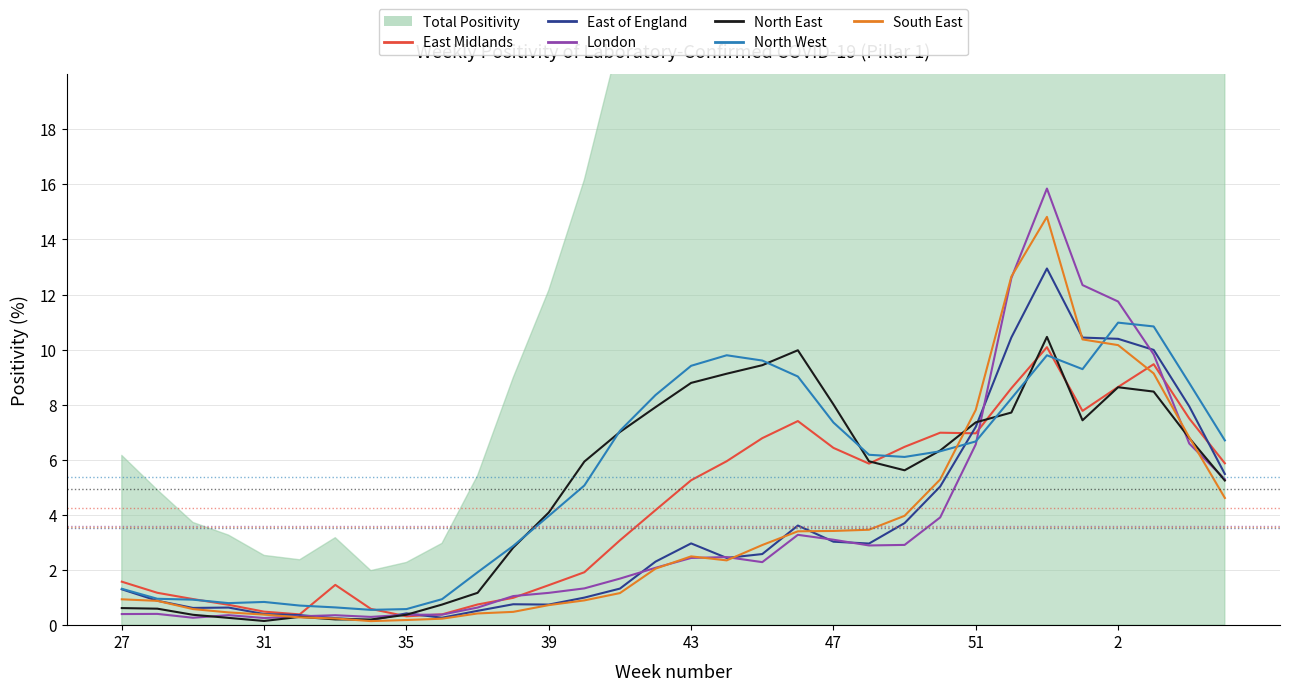

How many lines are shown in the chart?

6